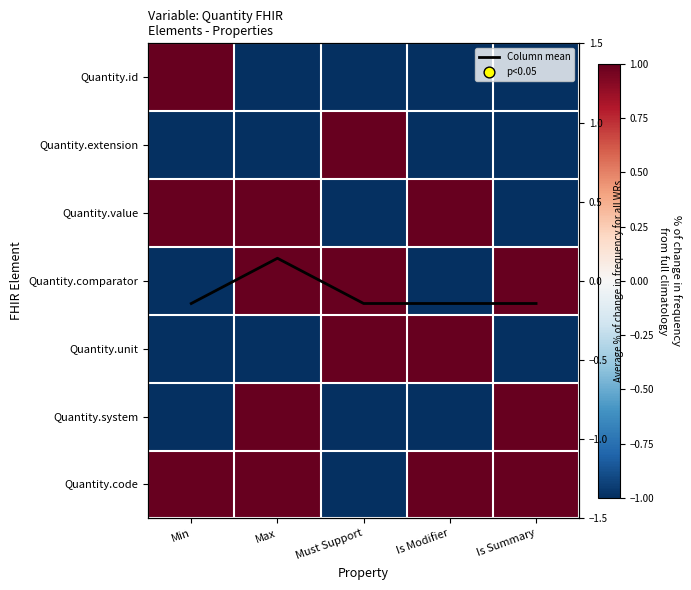

What is the difference between the highest and lowest values at Is Modifier?

2.0